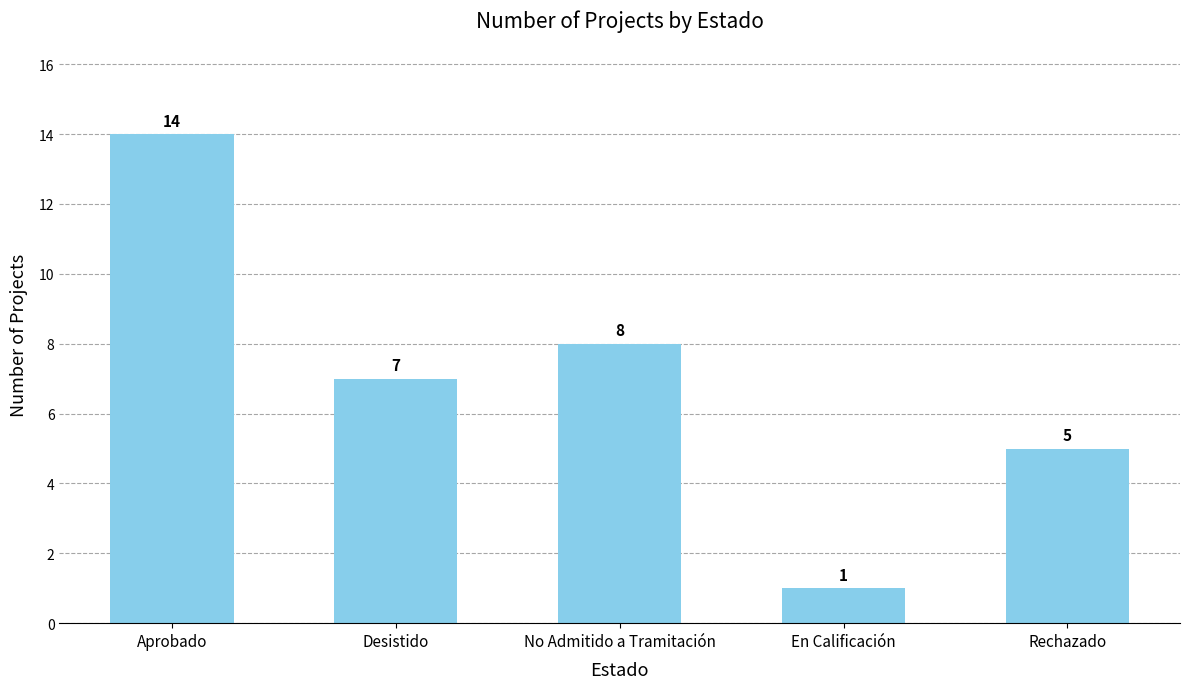

What is the change in value from En Calificación to Rechazado?

+4